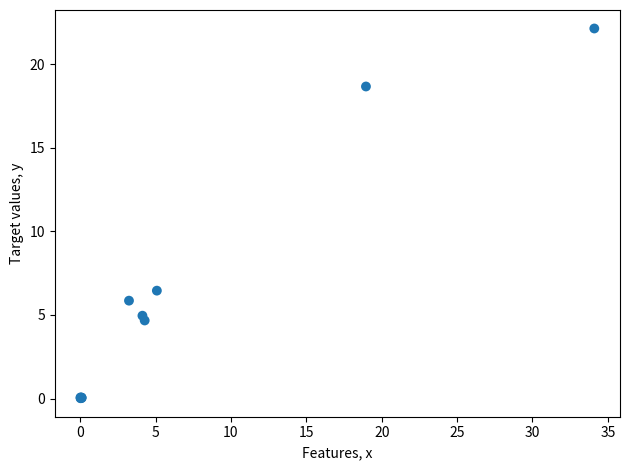

What Y value in the scatter plot is closest to 11?

6.5